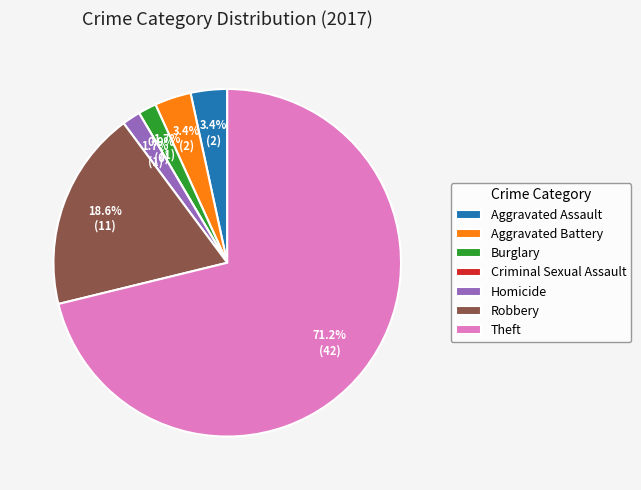

Which has a higher value, Homicide or Robbery?

Robbery